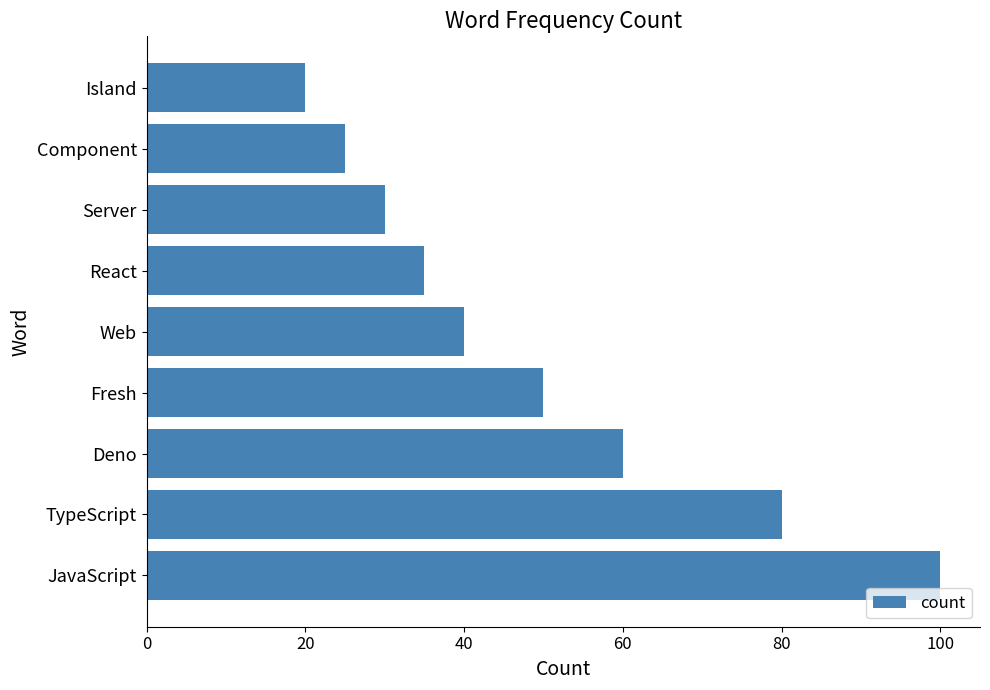

How many data points are less than 40?

4